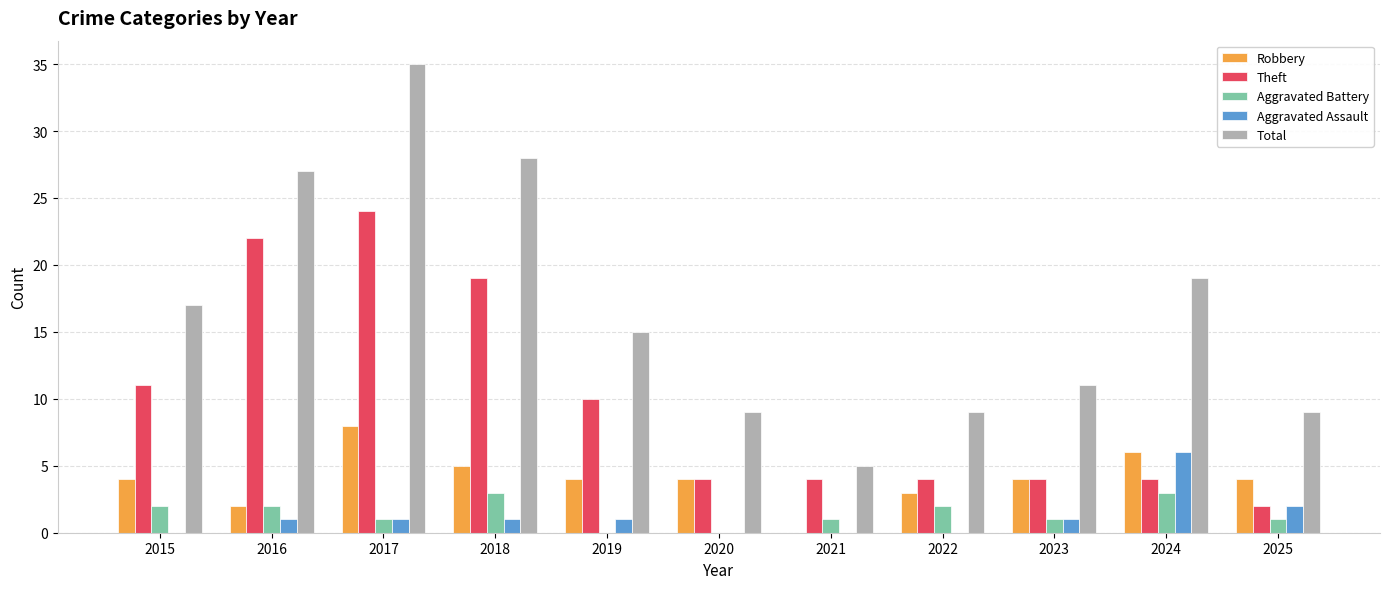

What is the sum of all Robbery values?

44